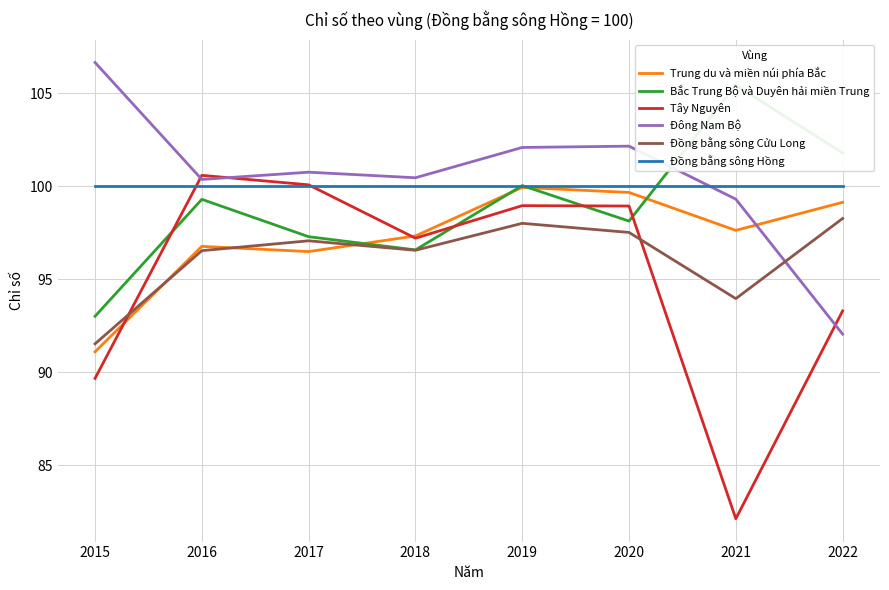

Which series has the largest range (max minus min)?

Tây Nguyên